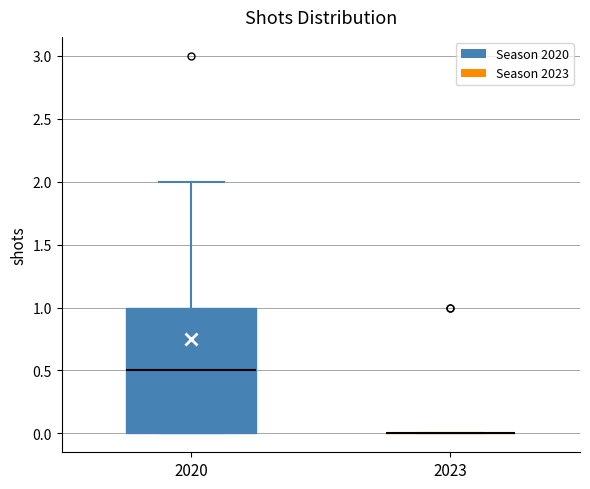

Which box is the tallest, from its lower edge to its upper edge?

2020